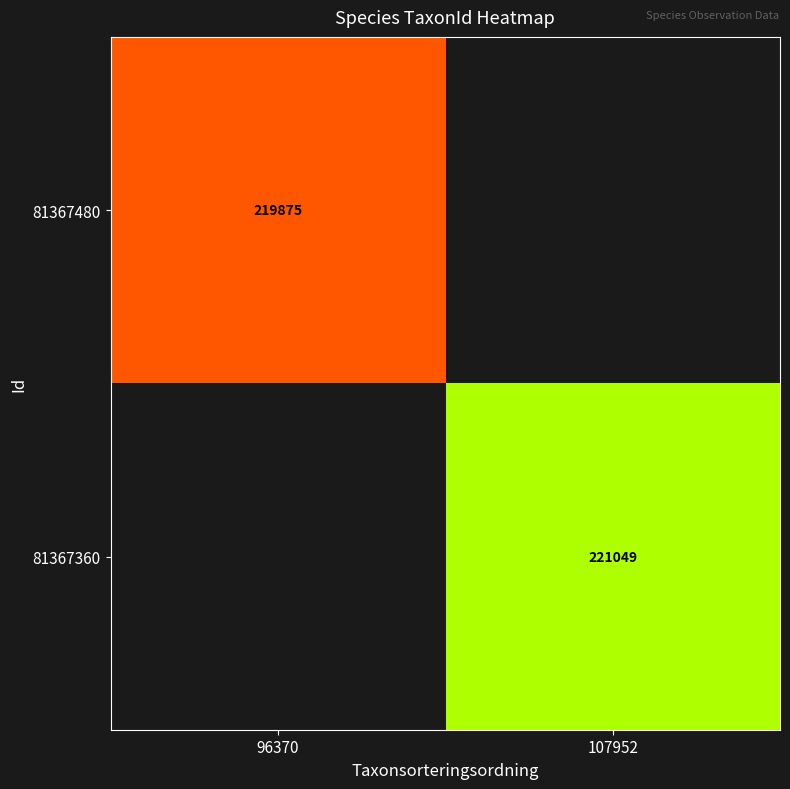

Between 96370 and 107952, which is larger?

107952